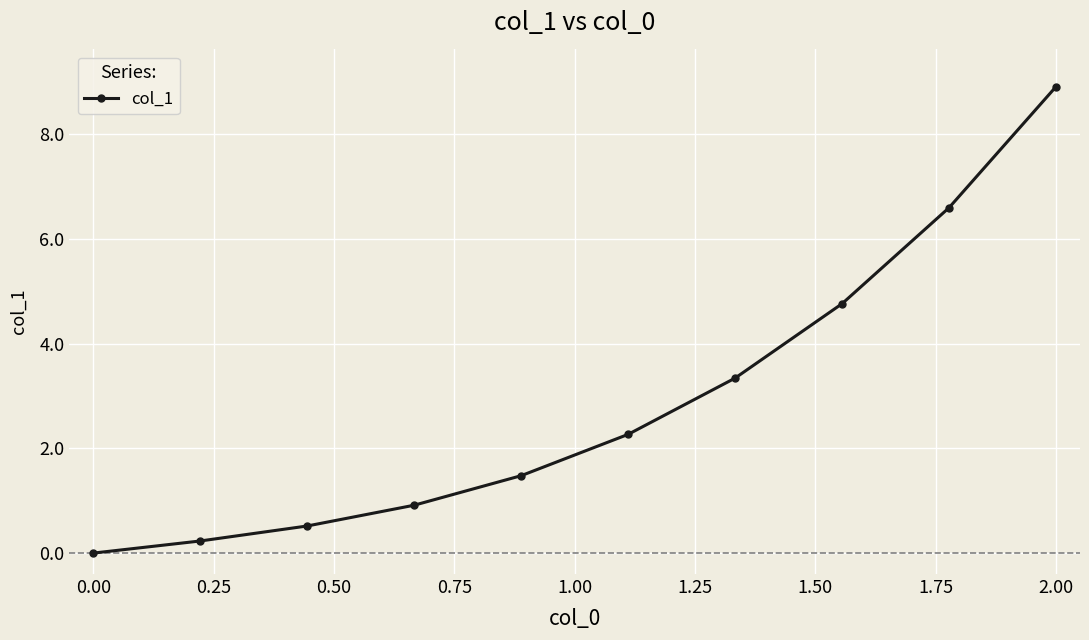

What is the average value?

2.9